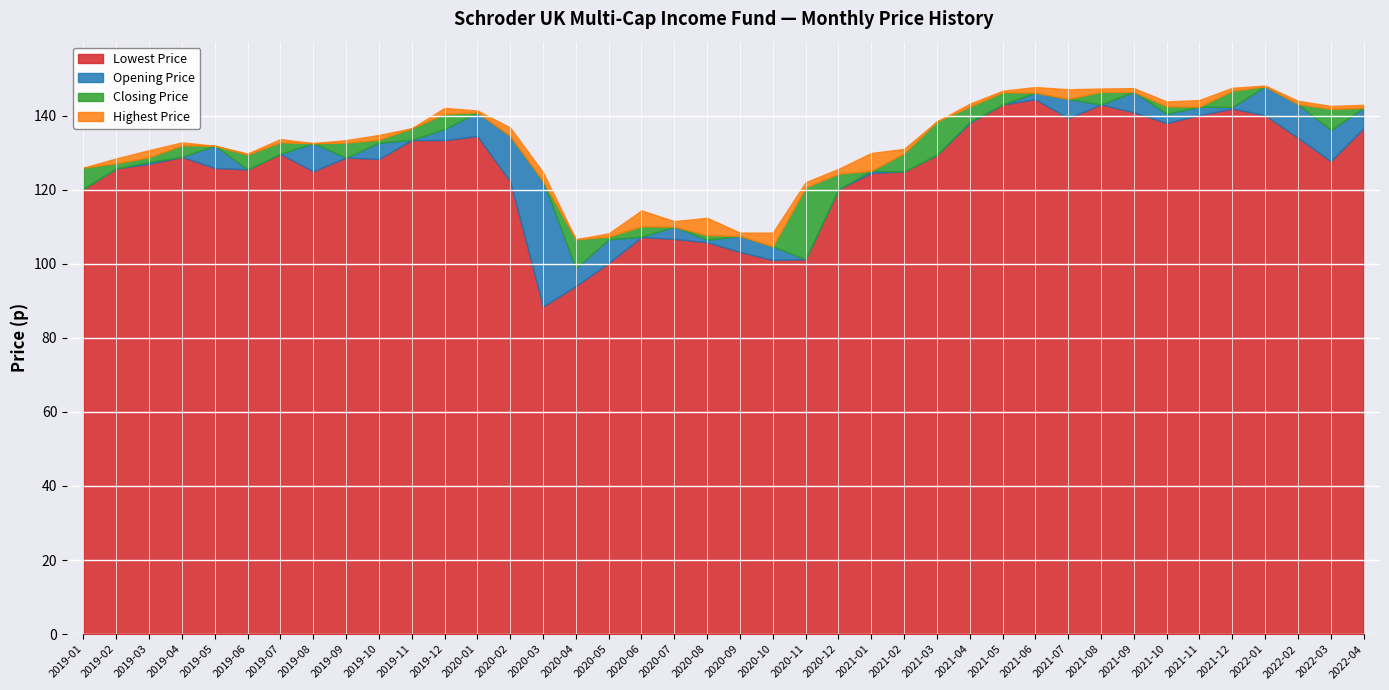

Where is the first local minimum for Lowest Price?

2019-06